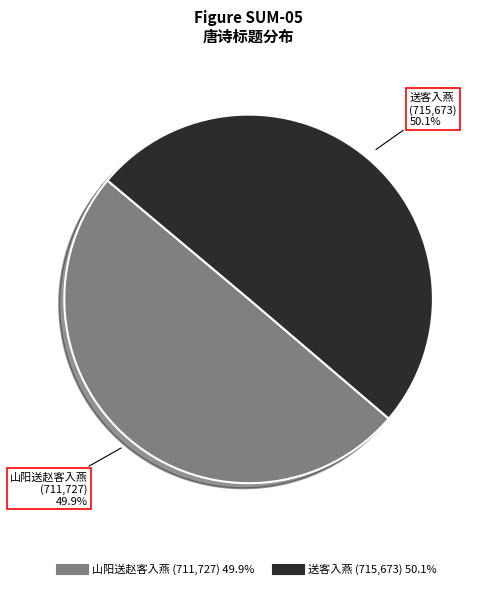

Is it true that 送客入燕 is 63% of the pie?

False